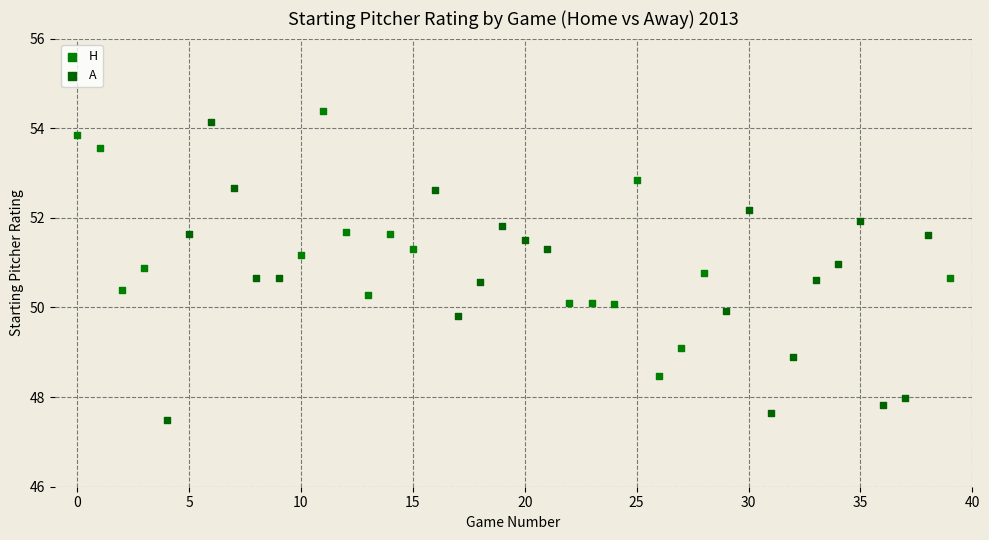

Which series has the largest Y range (max minus min)?

A